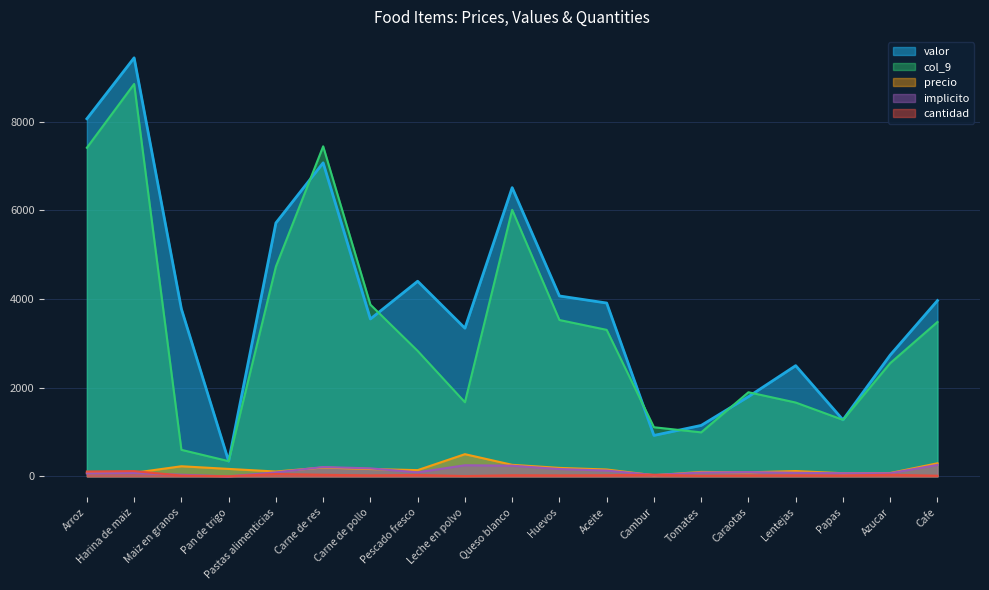

Where does the implicito series first go above 90?

Carne de res